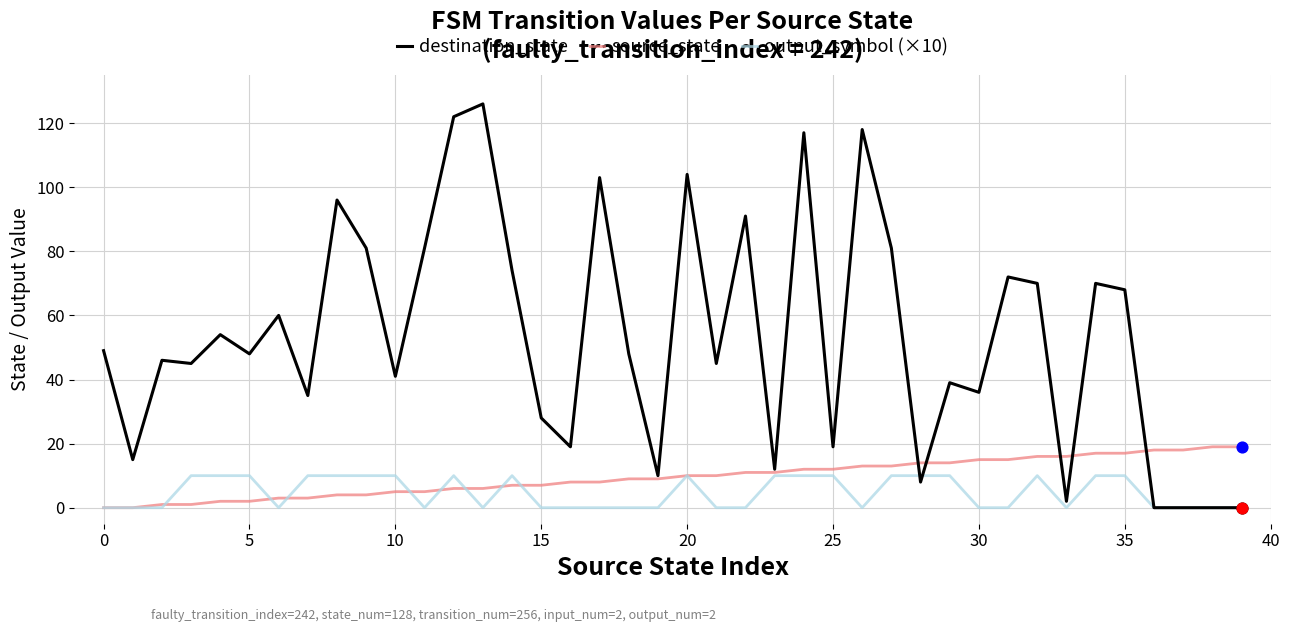

Which series has the largest total across all categories?

destination_state